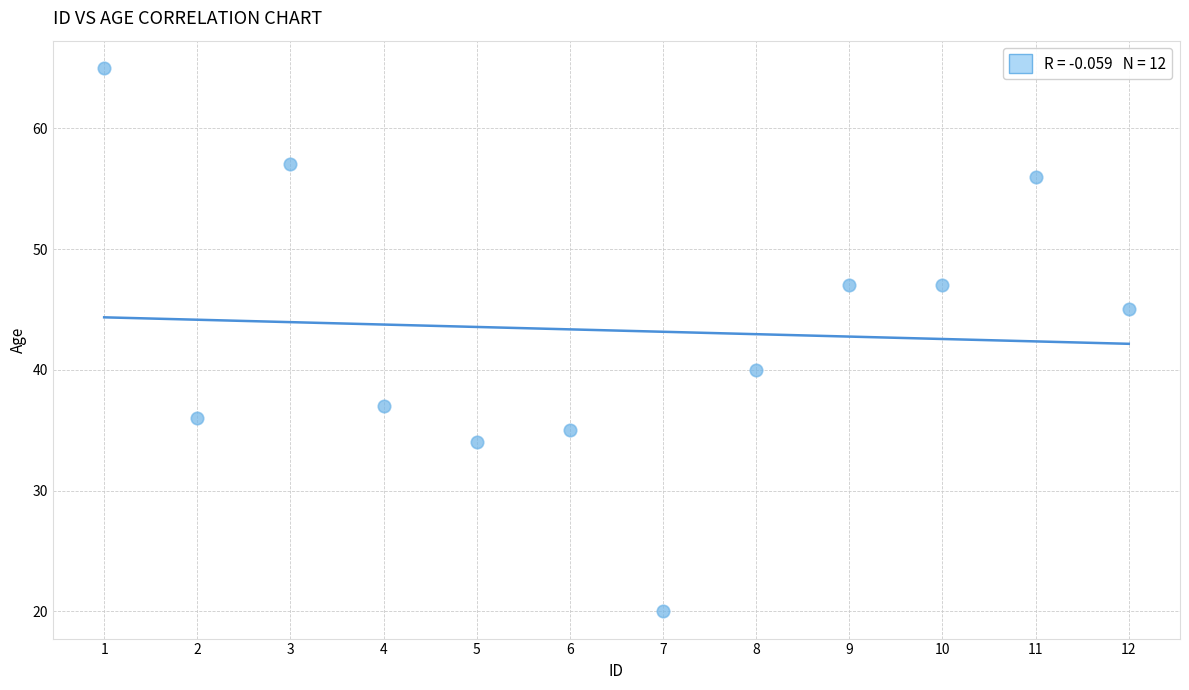

What Y value in the scatter plot is closest to 42?

40